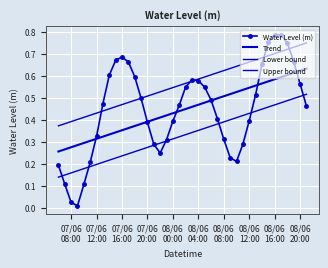

At how many categories does at least one series exceed 0?

40